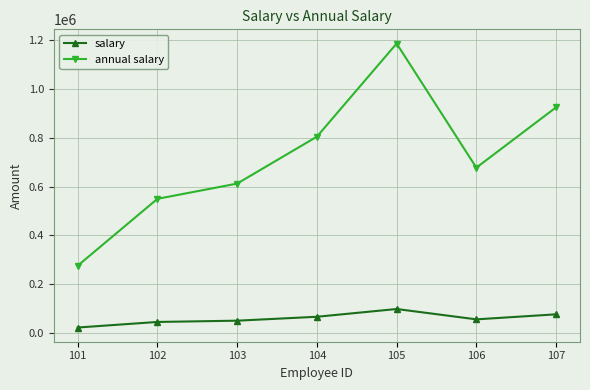

Reading left to right, list all the values displayed in this chart.

salary: 101=23000	102=45800	103=51000	104=67000	105=98760	106=56430	107=77000
annual salary: 101=276000	102=549600	103=612000	104=804000	105=1185120	106=677160	107=924000